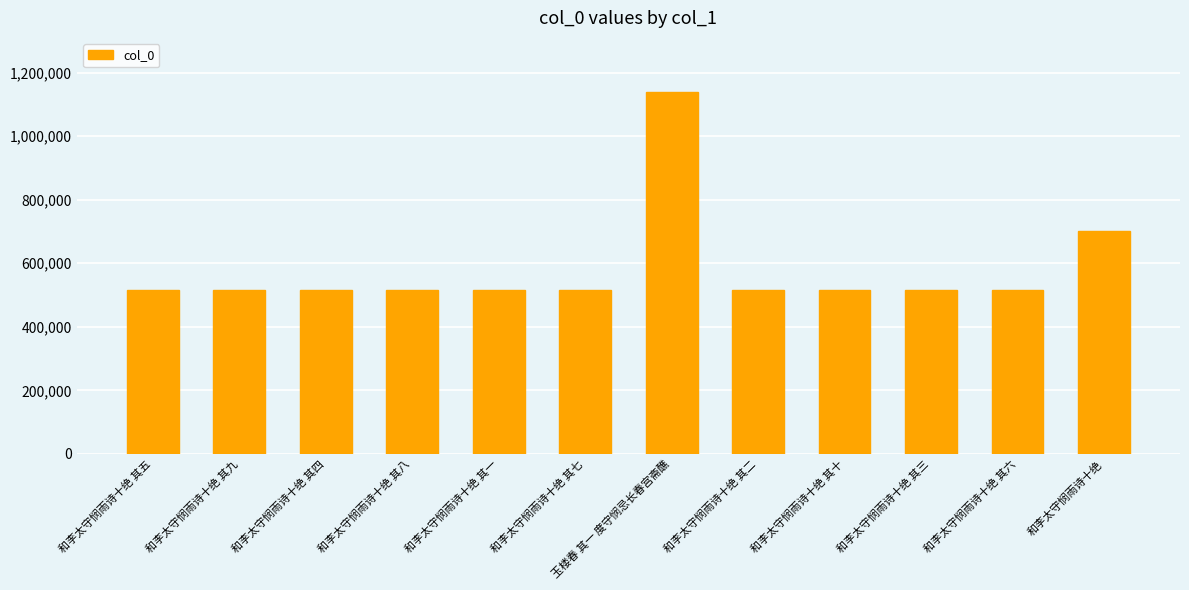

What is the smallest value displayed?

515174